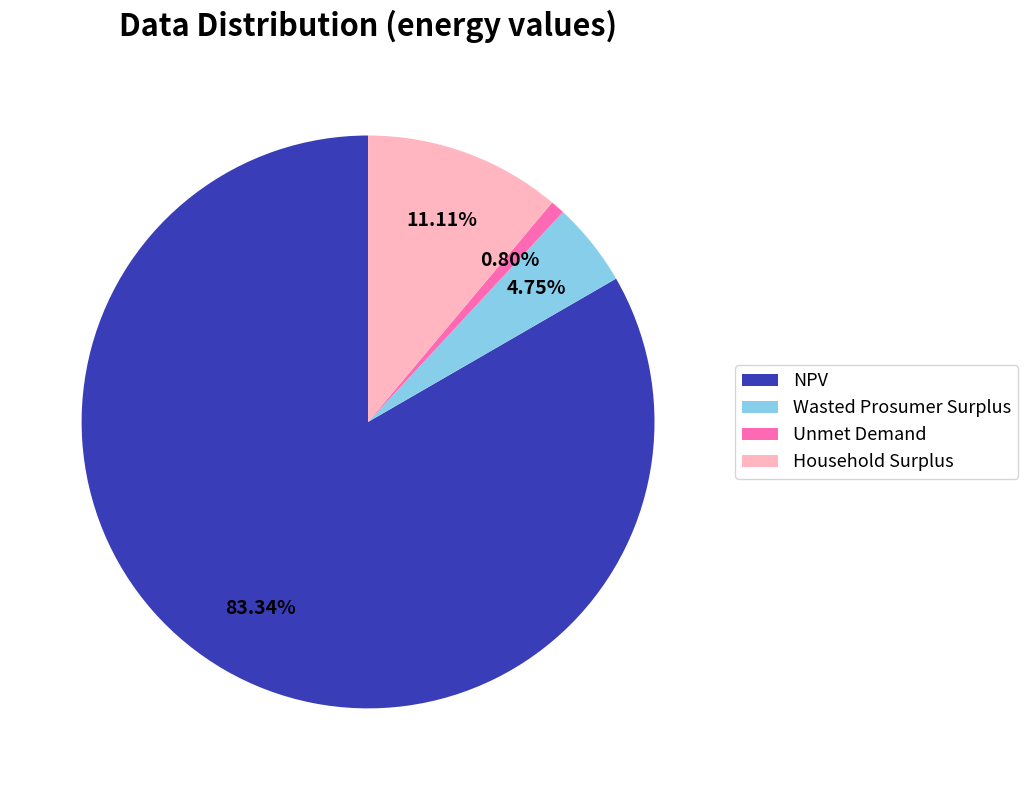

Which has a higher value, Unmet Demand or NPV?

NPV